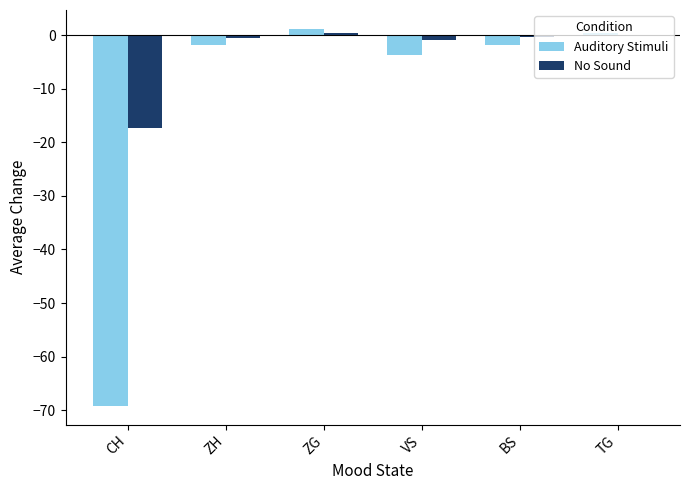

What is the sum of all Auditory Stimuli values?

-75.1